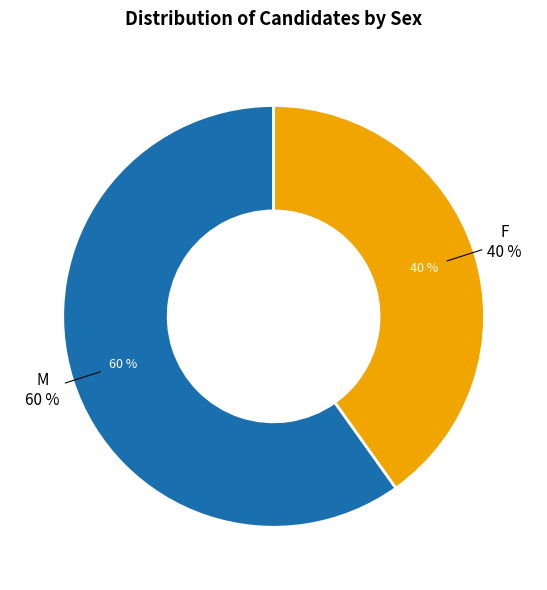

Approximately how many times larger is the value at M compared to F?

1.5